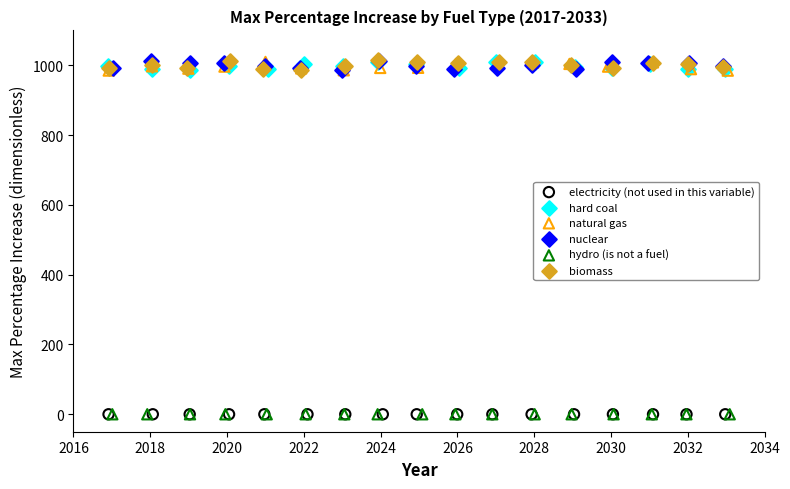

What are all the series names shown in the legend?

electricity (not used in this variable), hard coal, natural gas, nuclear, hydro (is not a fuel), biomass